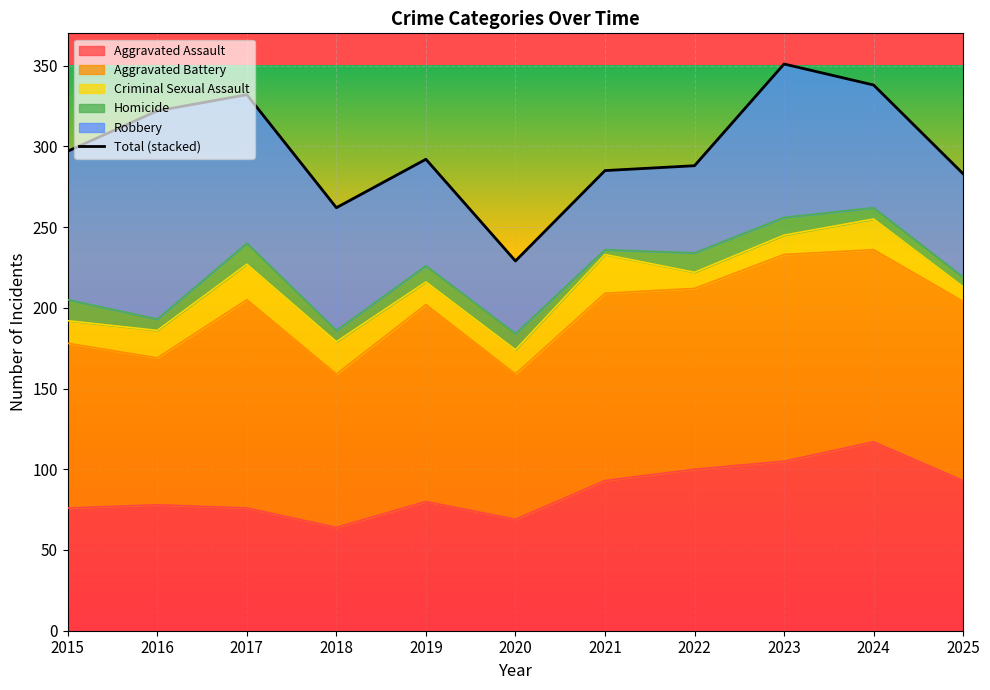

What is the maximum value for Aggravated Assault?

117